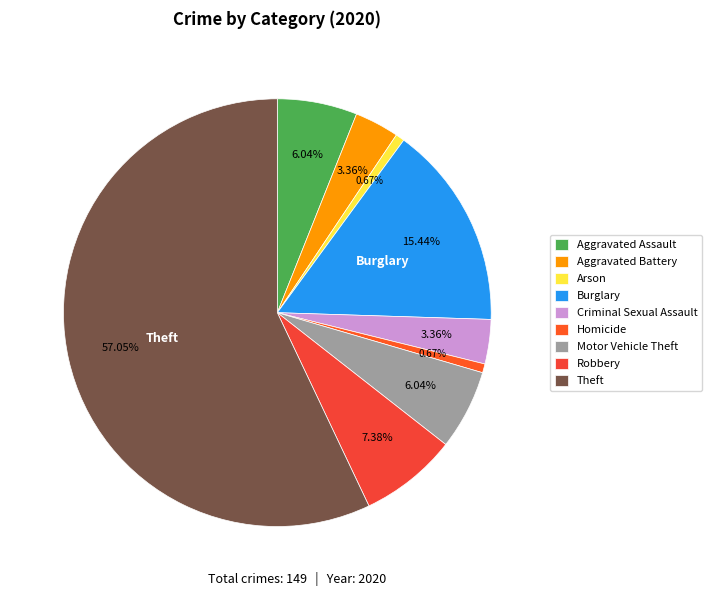

The Theft slice represents 57% of the pie. True or false?

True